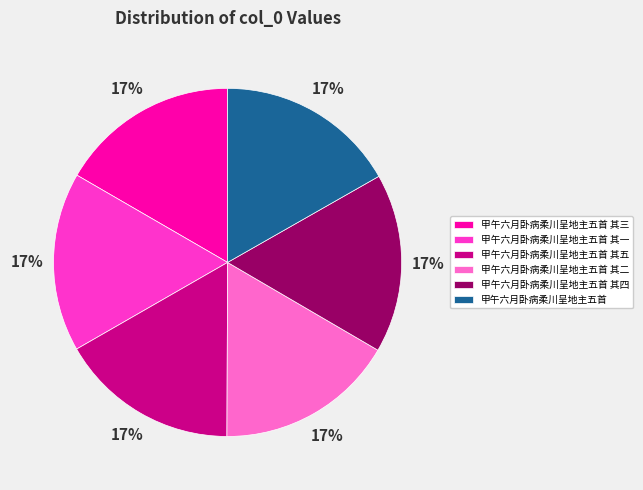

What is the ratio of the value at 甲午六月卧病柔川呈地主五首 其一 to the value at 甲午六月卧病柔川呈地主五首?

1.0